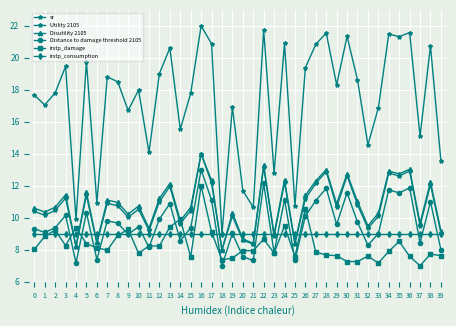

Rank the series at 24 from lowest to highest value.

irstp_consumption, irstp_damage, Distance to damage threshold 2105, sr, Disutility 2105, Utility 2105